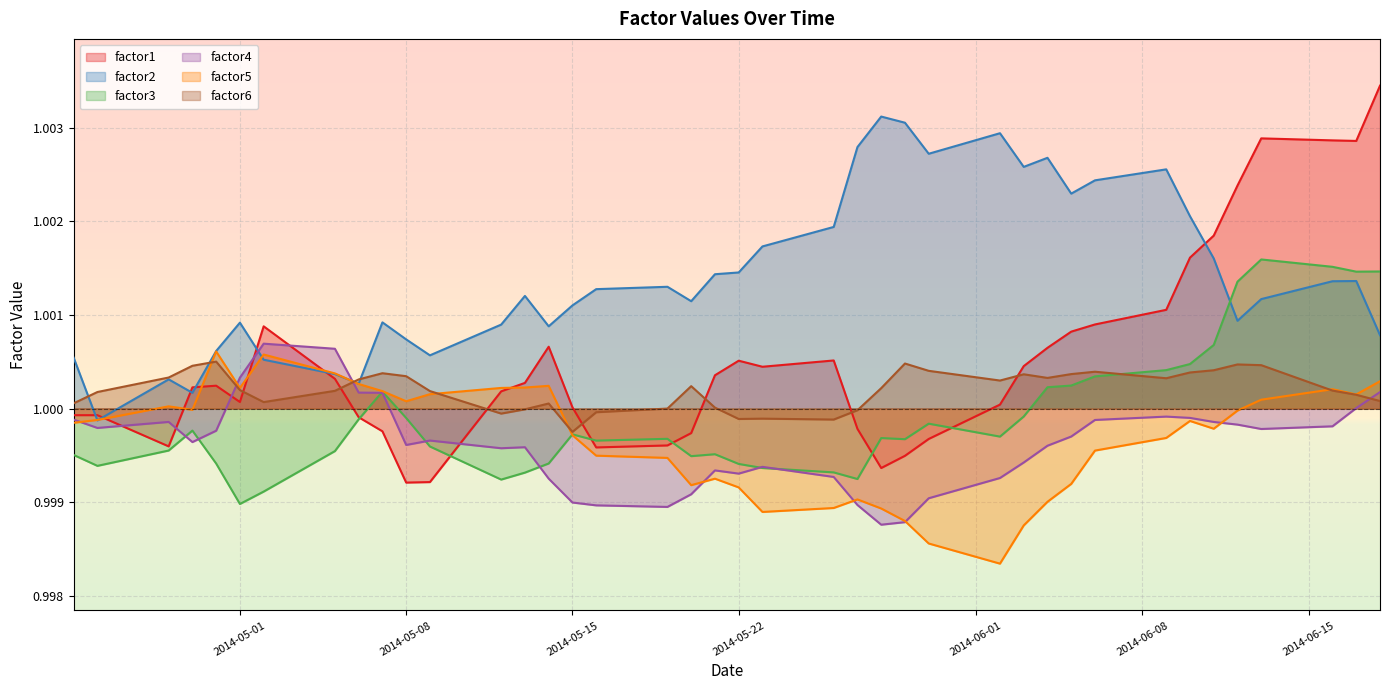

Which series has the largest range (max minus min)?

factor1